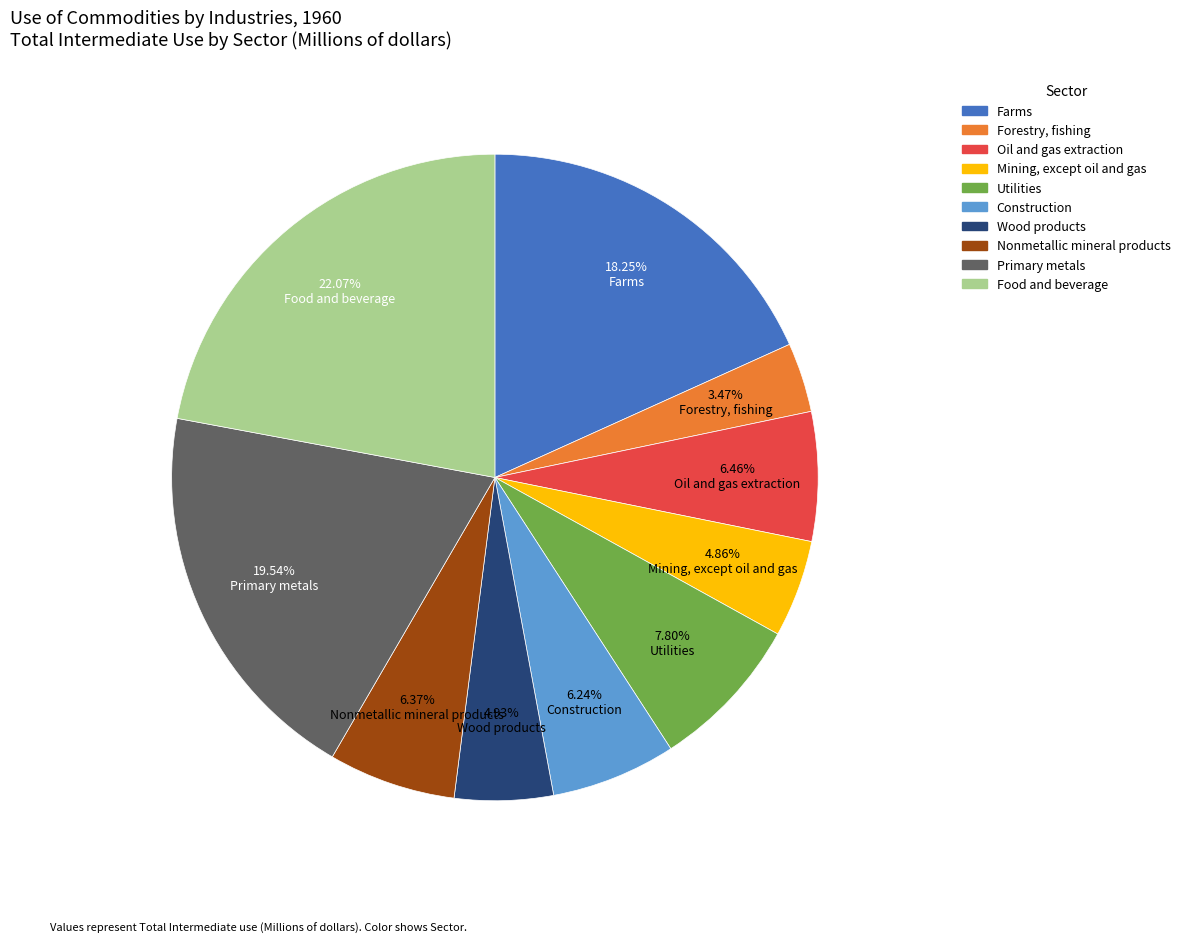

To the nearest percent, what percentage of the pie is Food and beverage?

22%